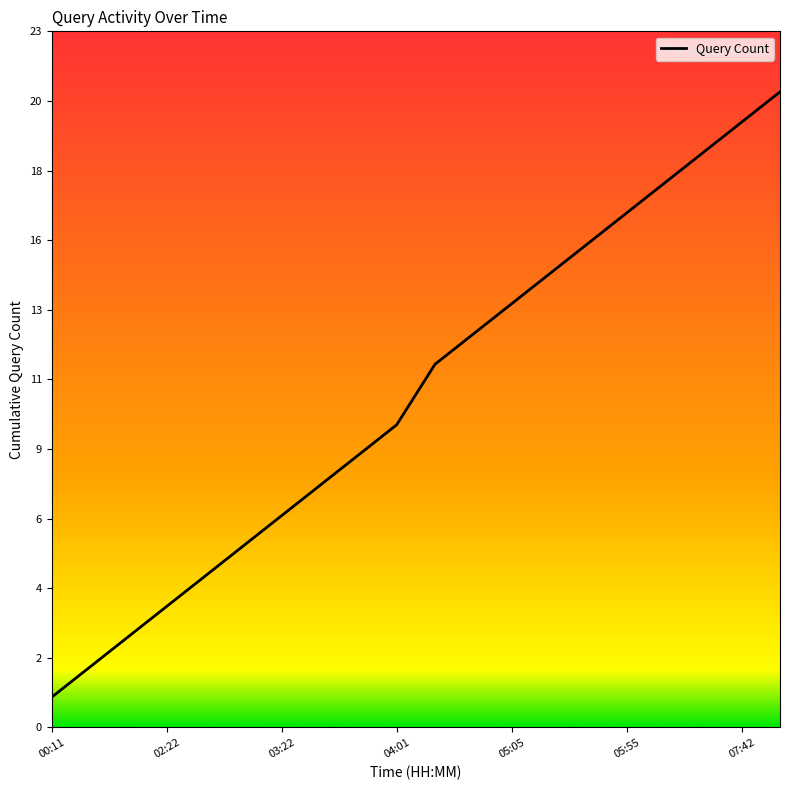

Count the number of categories in the chart.

20